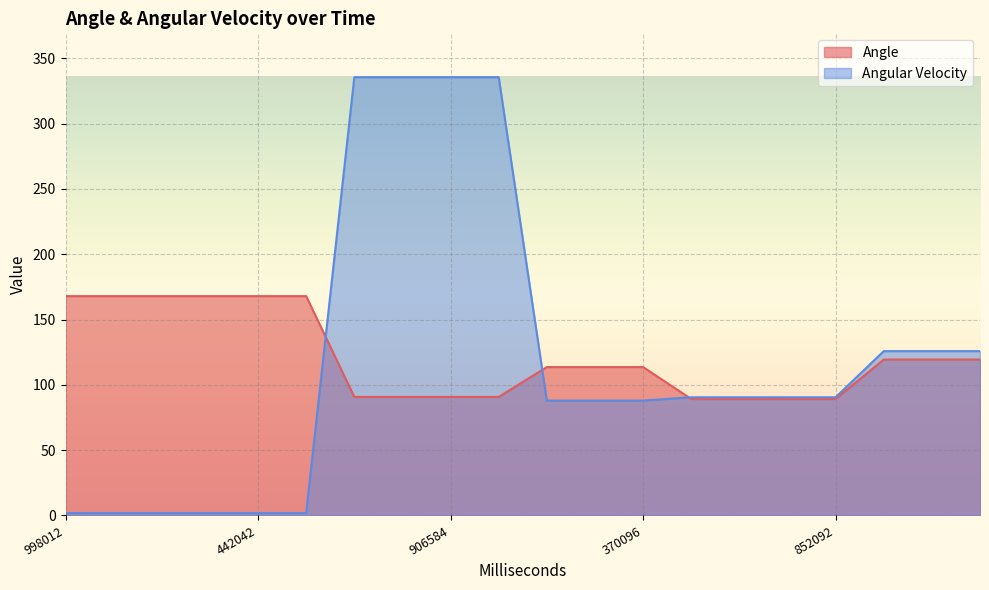

Which series has the largest total across all categories?

Angle